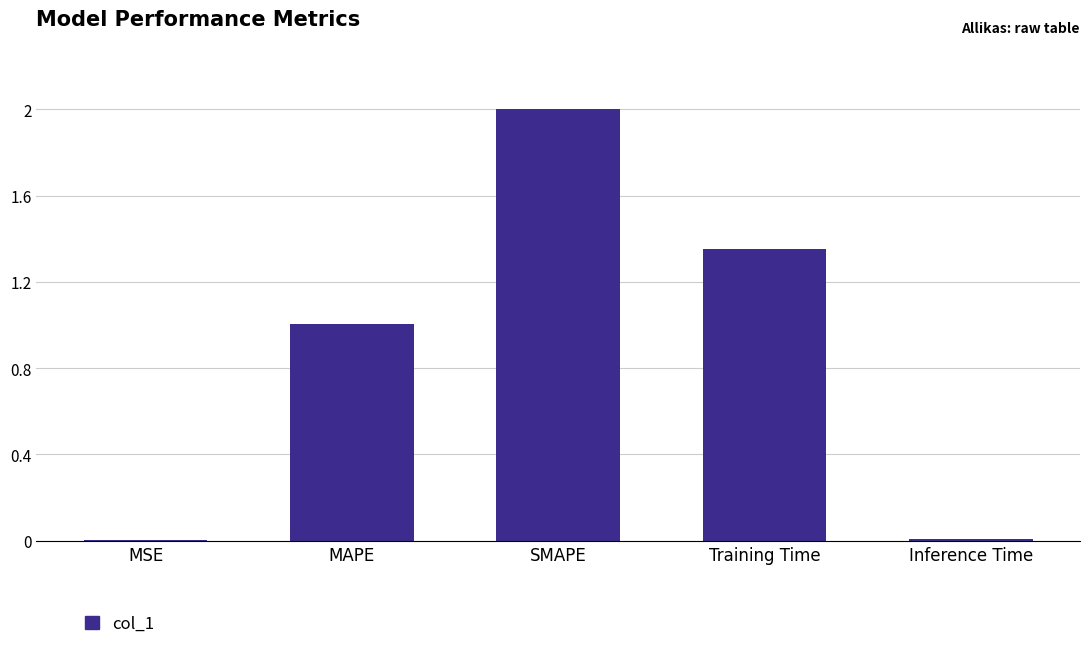

What value does the data have at SMAPE?

2.0